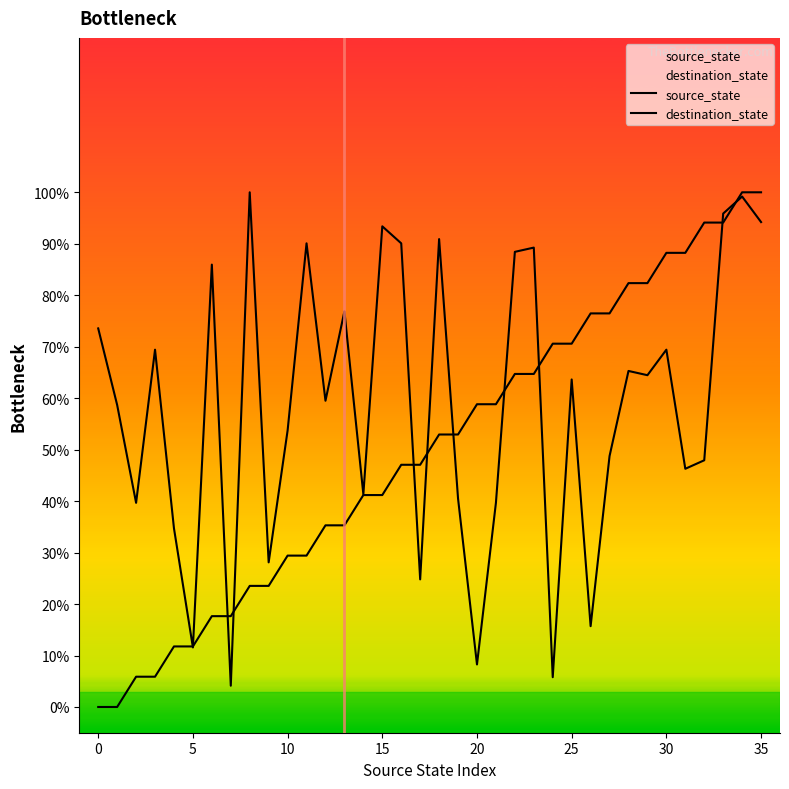

List the series in order of their overall mean, highest first.

destination_state, source_state